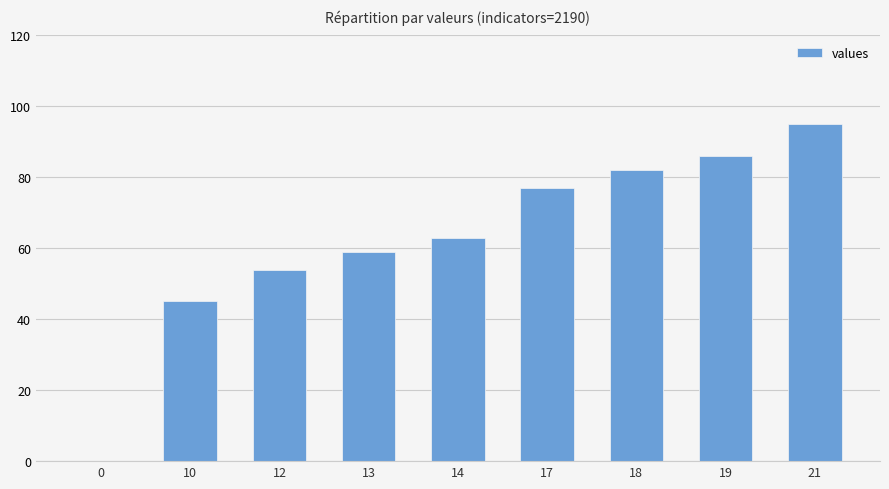

How many categories are shown in the chart?

9